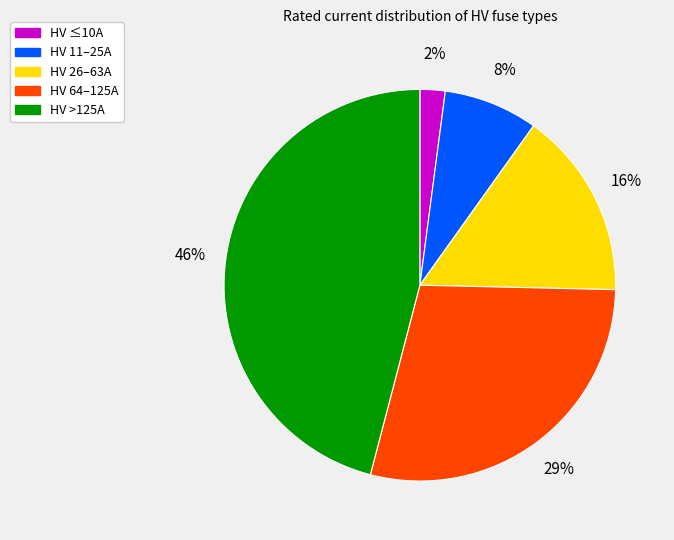

Is there any slice that represents more than half of the pie?

No